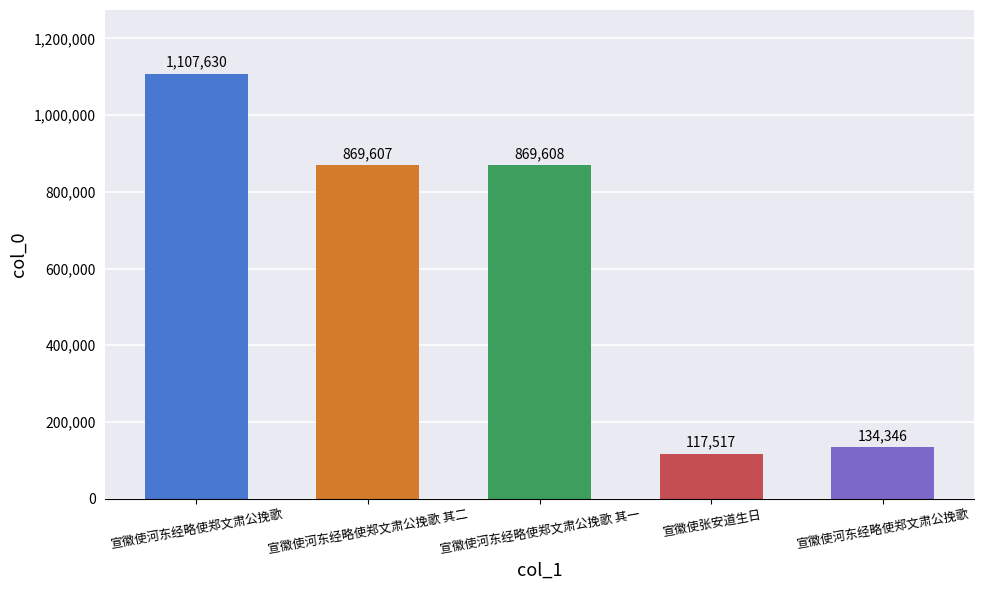

What is the maximum value shown in the chart?

1107630